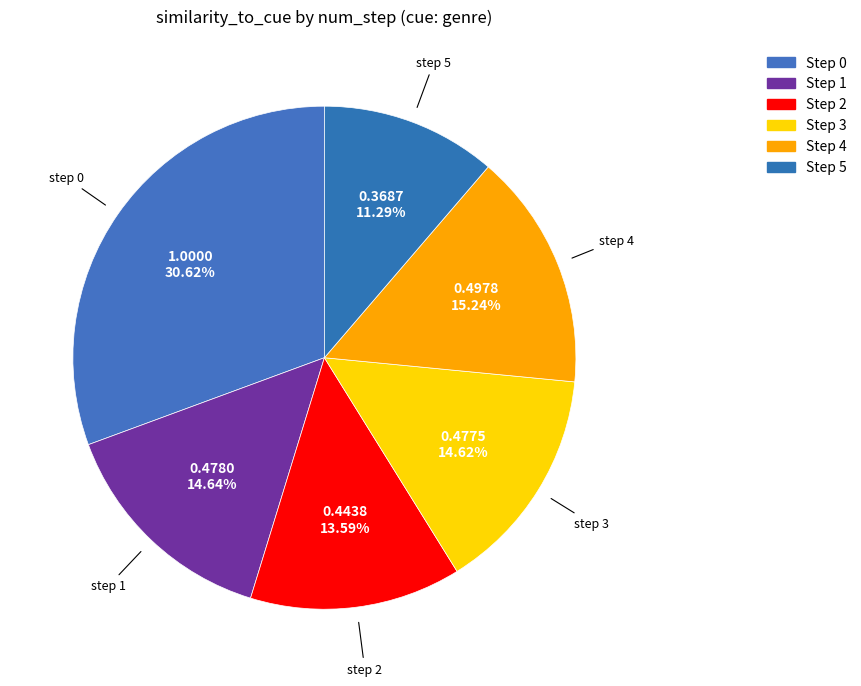

How many slices are in this pie chart?

6